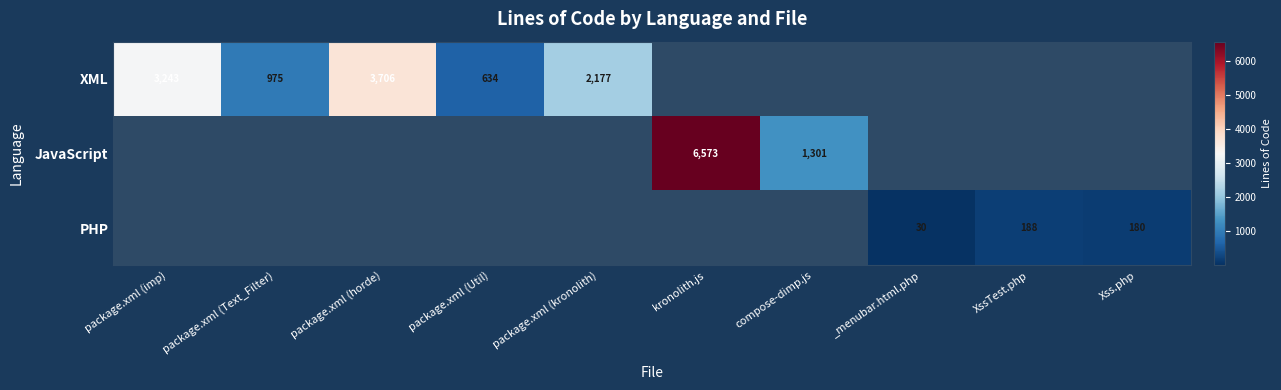

How many data points does each series have?

10